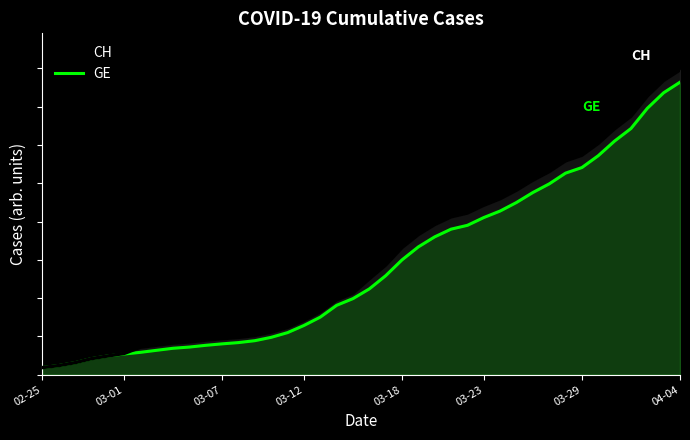

How many lines are shown in the chart?

2